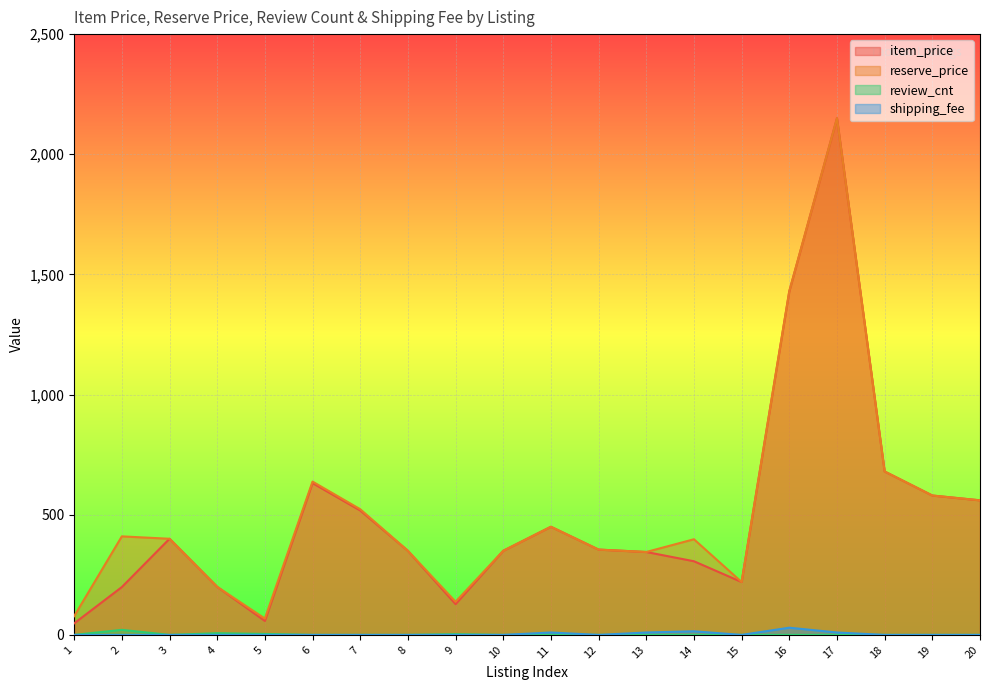

What is the total value across all series at 7?

1040.8